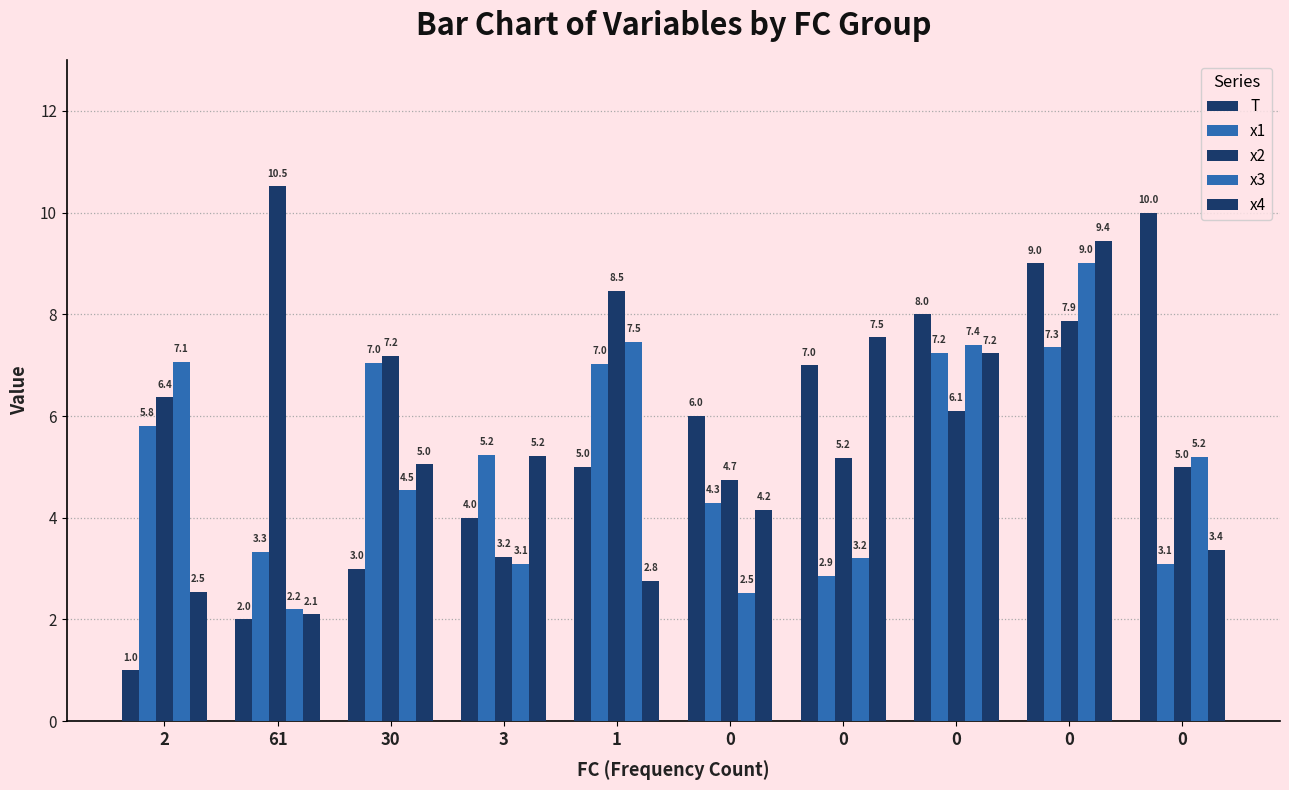

What is the total value across all series at 0?

21.7